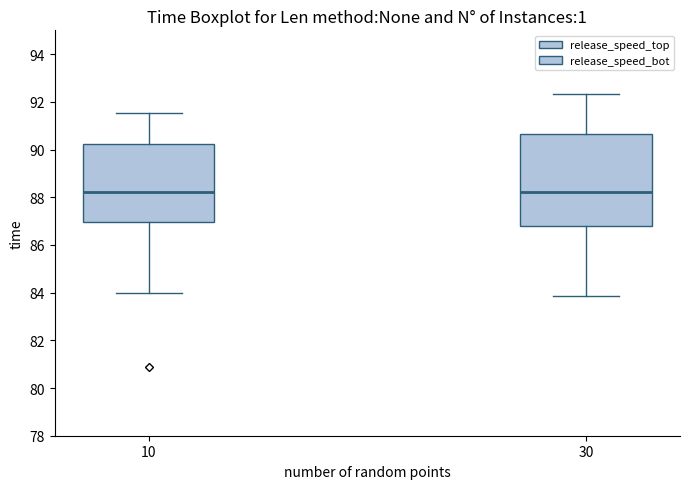

Reading left to right, transcribe this box plot: for each box, give where its median line is, the range the box spans, and where its two whiskers end, as read against the y-axis. The values are not printed on the chart, so give them approximately, as read against the axis.

10: median 88.2, box 87.0 to 90.2, whiskers 84.0 to 91.6
30: median 88.2, box 86.8 to 90.6, whiskers 83.8 to 92.4